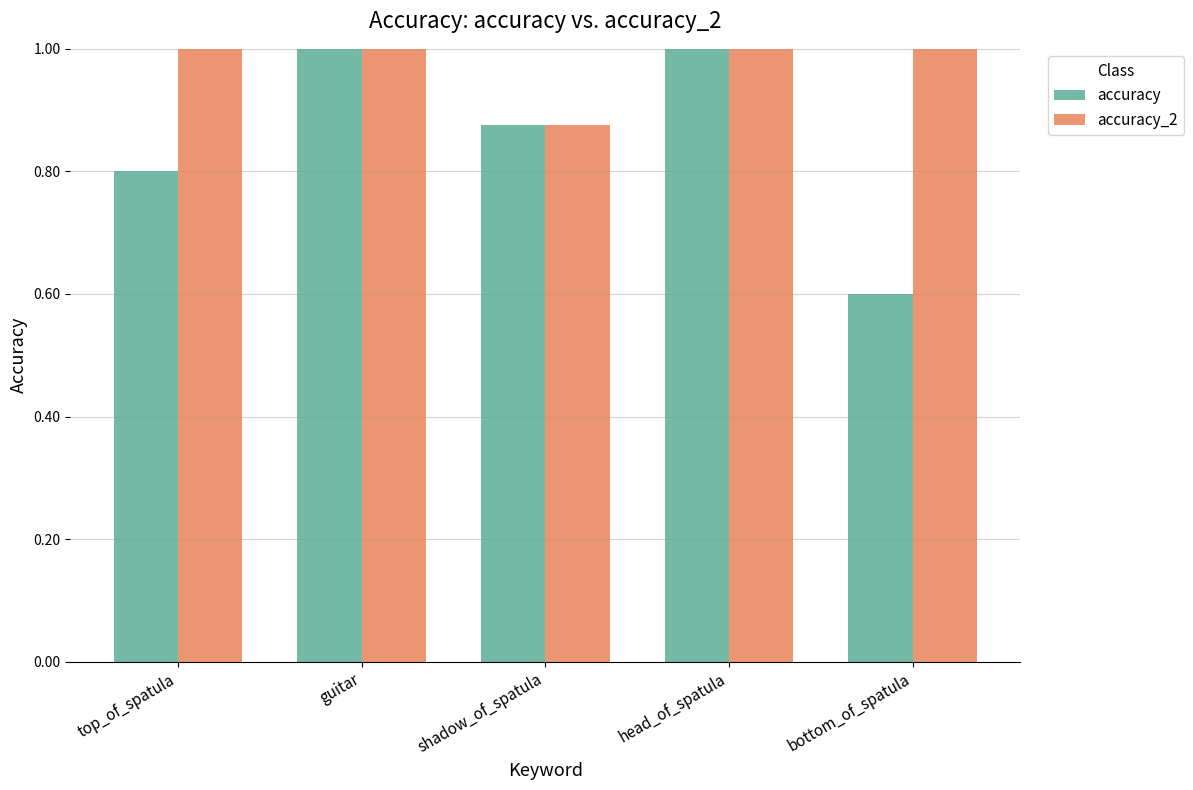

Rank the series at bottom_of_spatula from lowest to highest value.

accuracy, accuracy_2